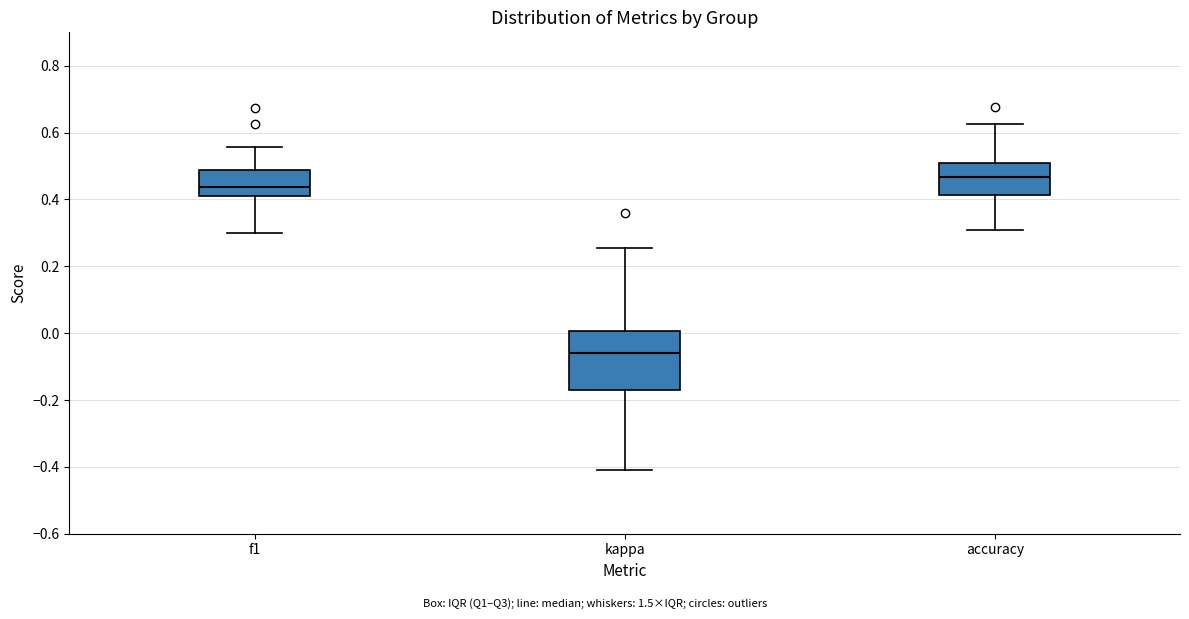

Which box's median line is the highest?

accuracy